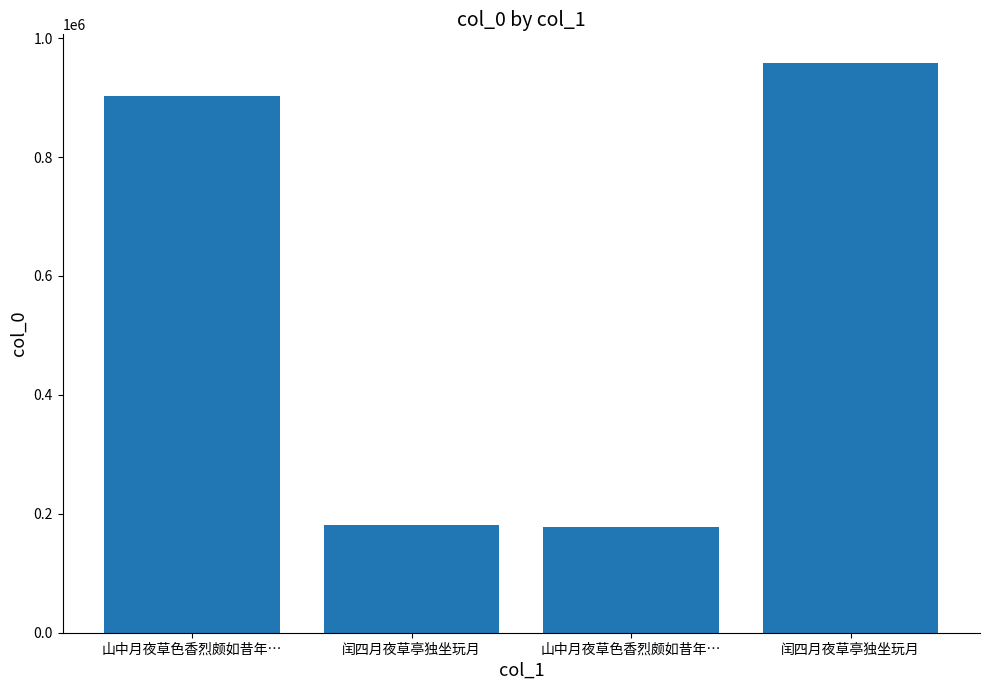

What is the sum of the values at 山中月夜草色香烈颇如昔年… and 闰四月夜草亭独坐玩月?

359824